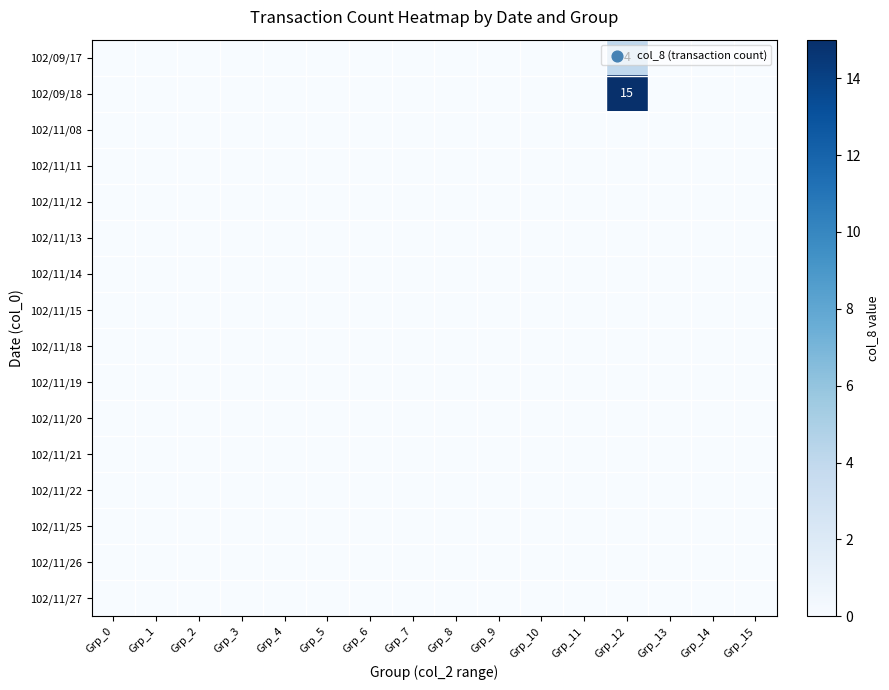

Which series has the widest spread of values?

102/09/18